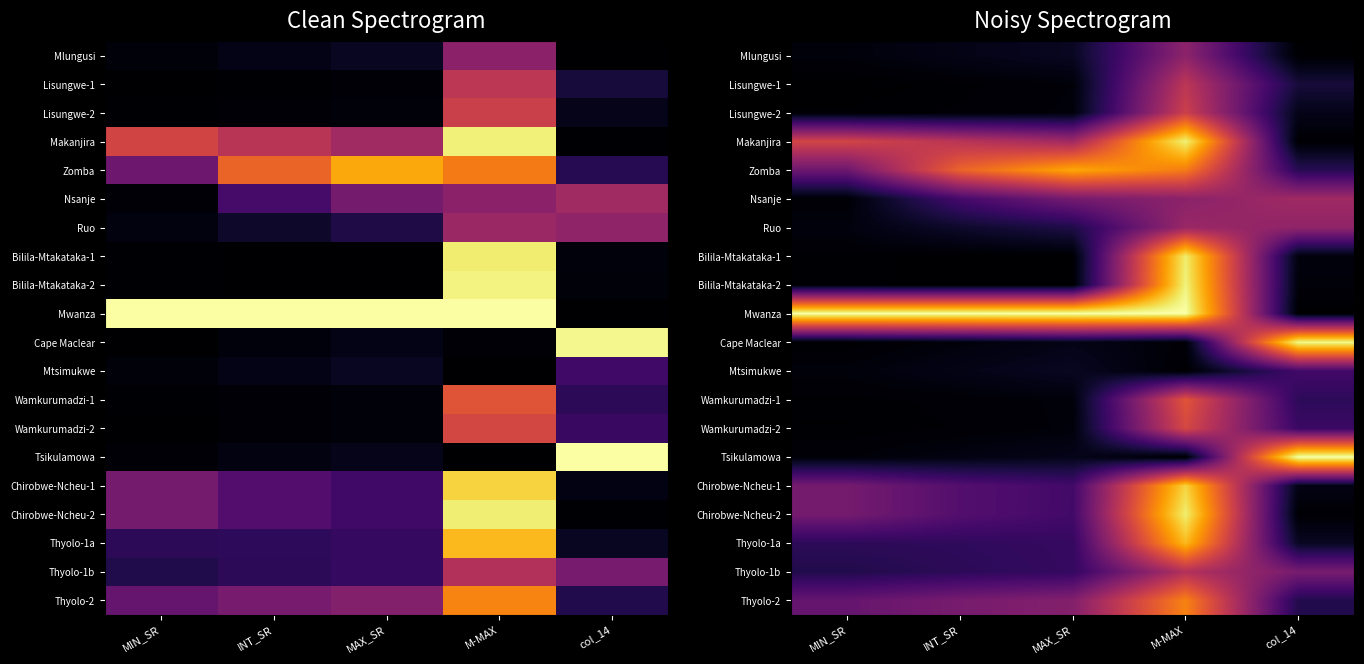

Which series changed the most between MAX_SR and col_14?

Mwanza